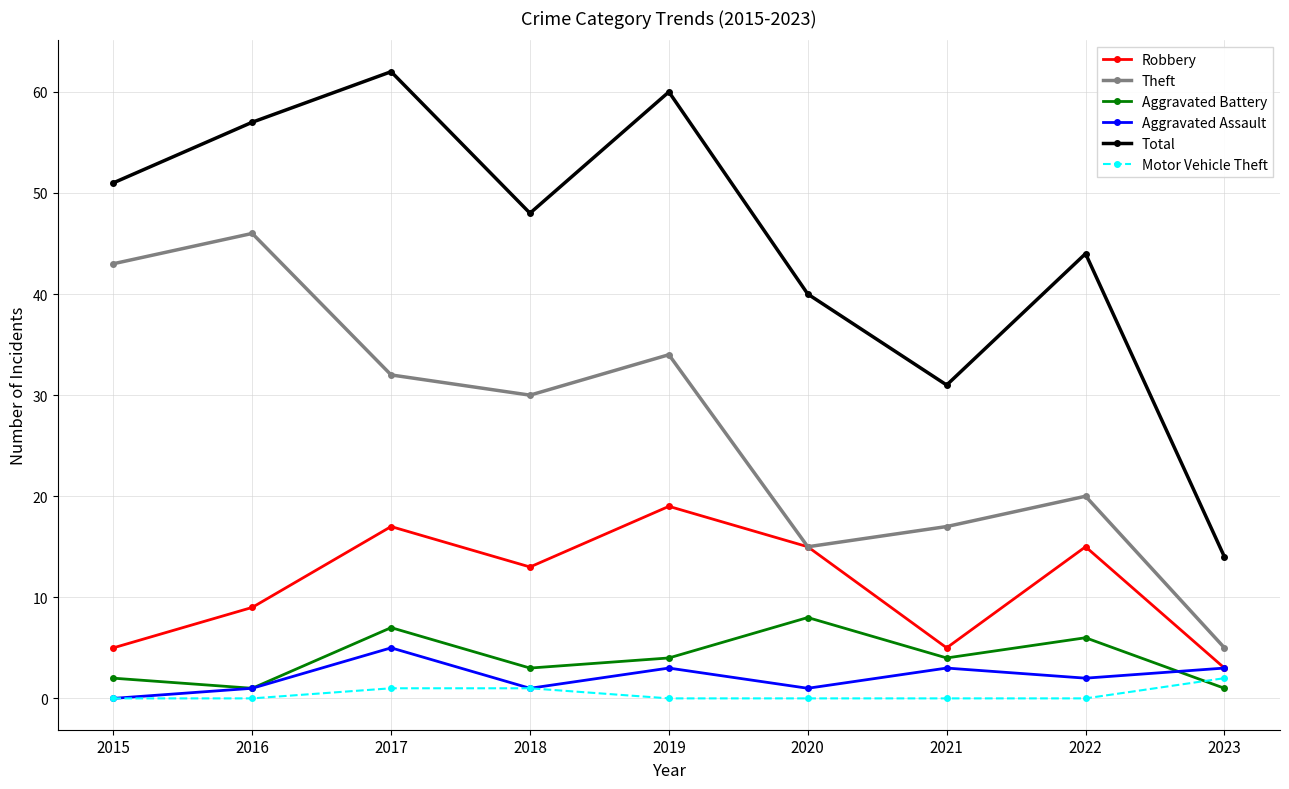

What is the approximate value of Total at 2022, to the nearest 10?

40